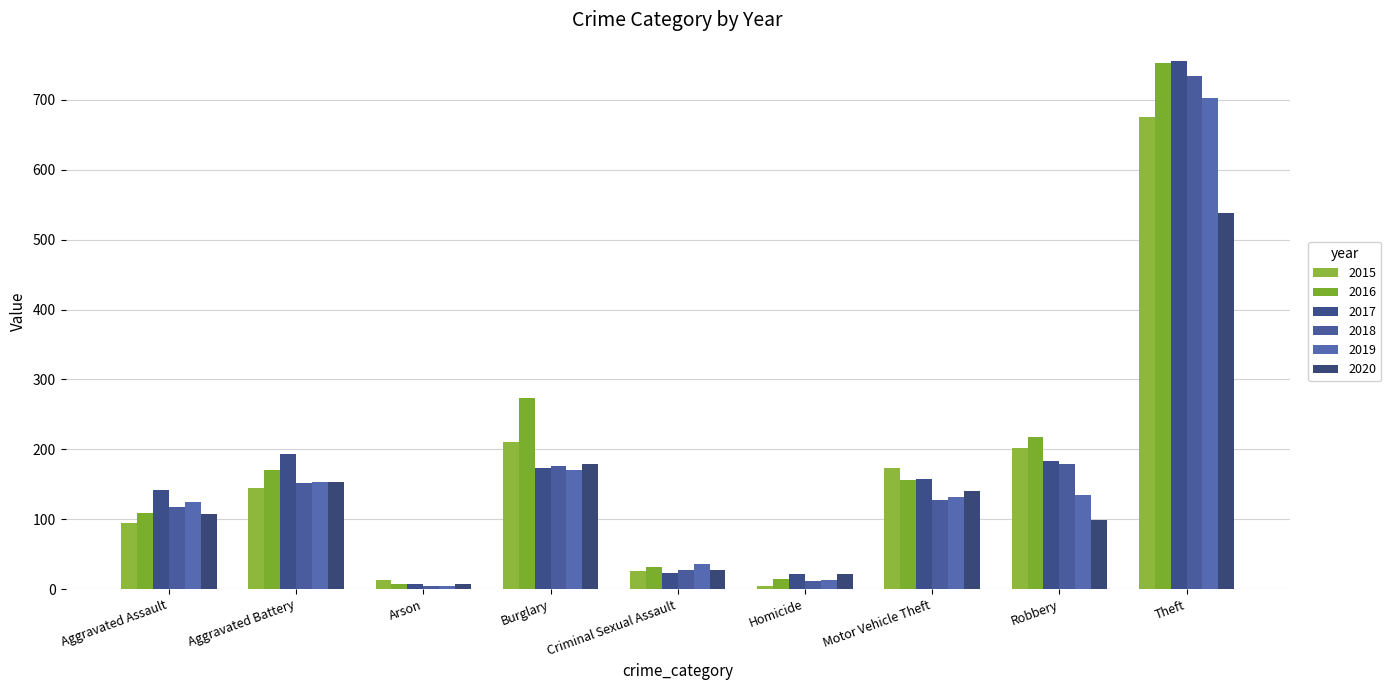

What is the difference between the maximum and second lowest values in the 2020 series?

516